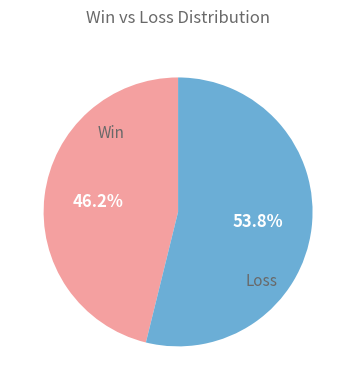

Combined, do Win and Loss account for over 50%?

Yes